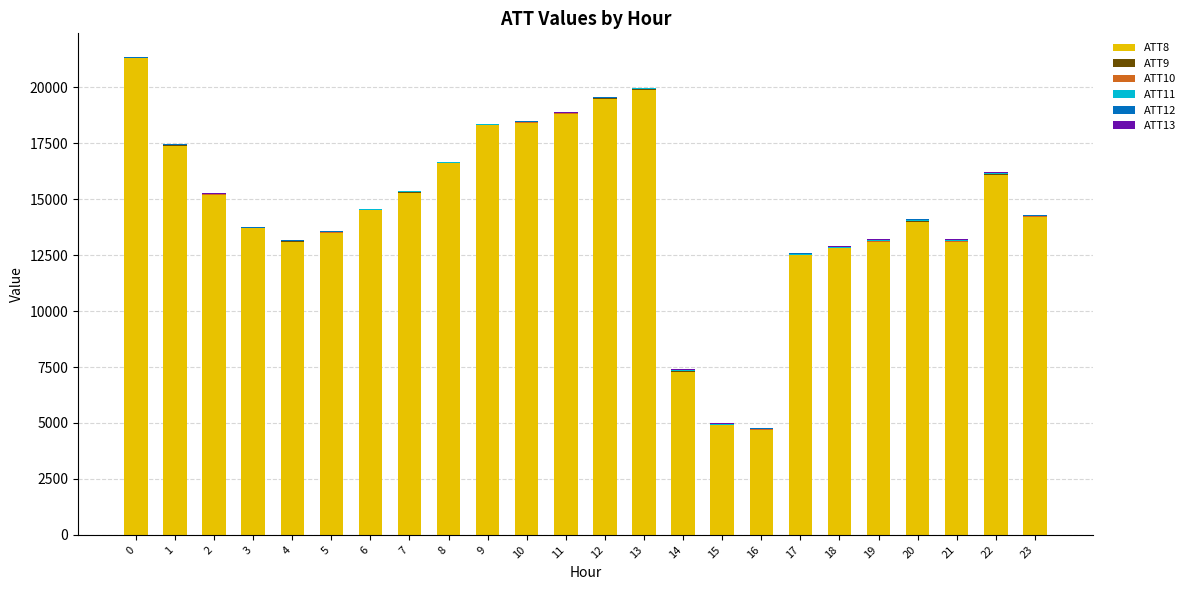

Which series changed the most between 10 and 16?

ATT8